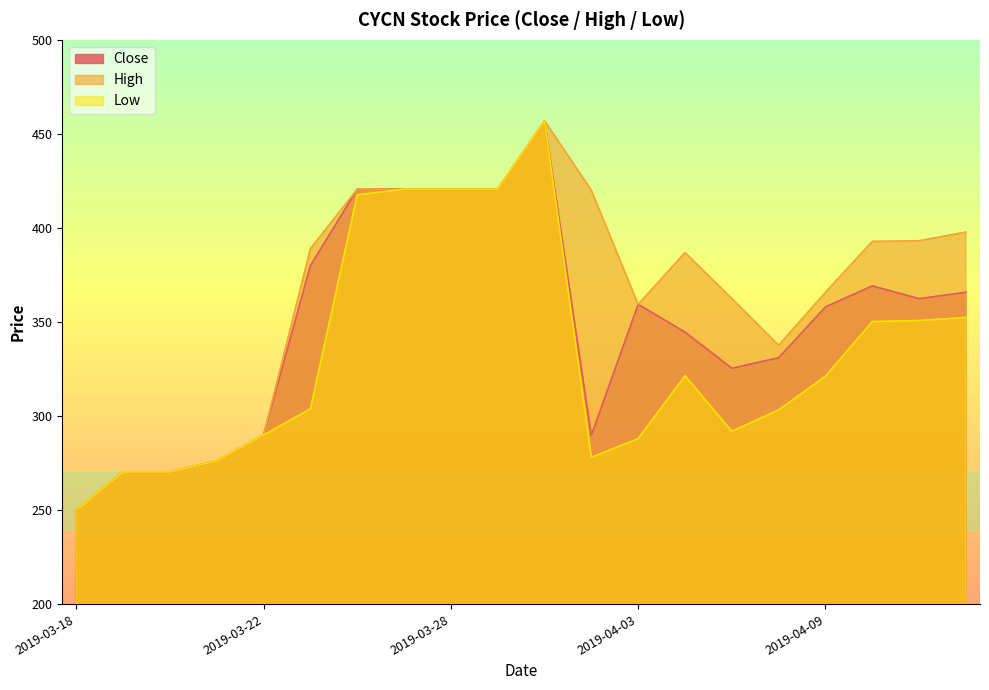

Which label corresponds to the smallest value in the chart?

2019-03-18